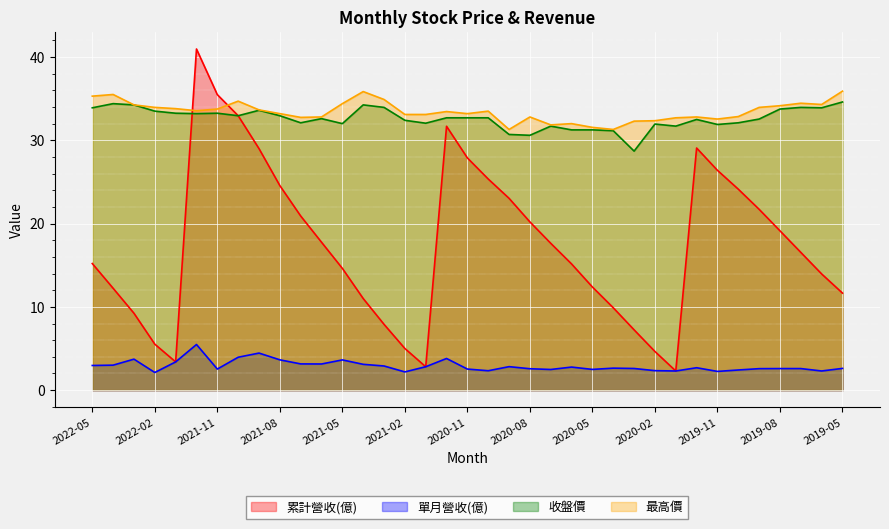

True or false: 單月營收(億) has a value of 1.1 at 2020-09.

False